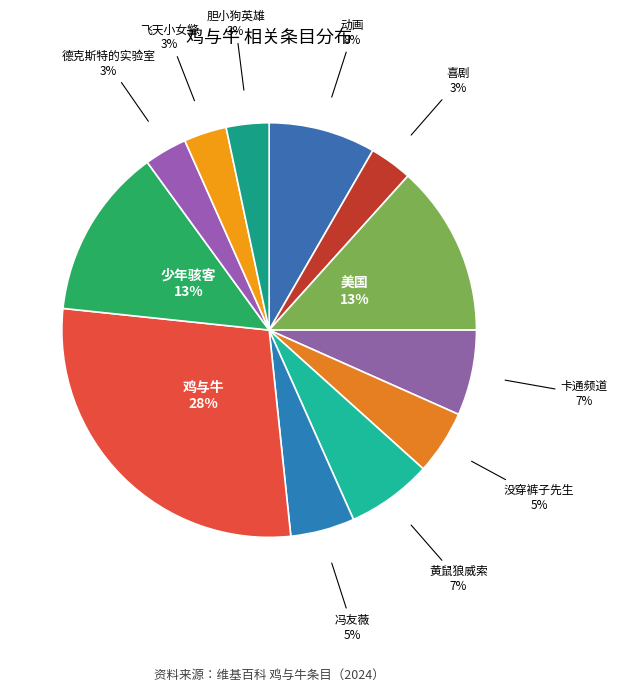

How many segments does this pie chart have?

12